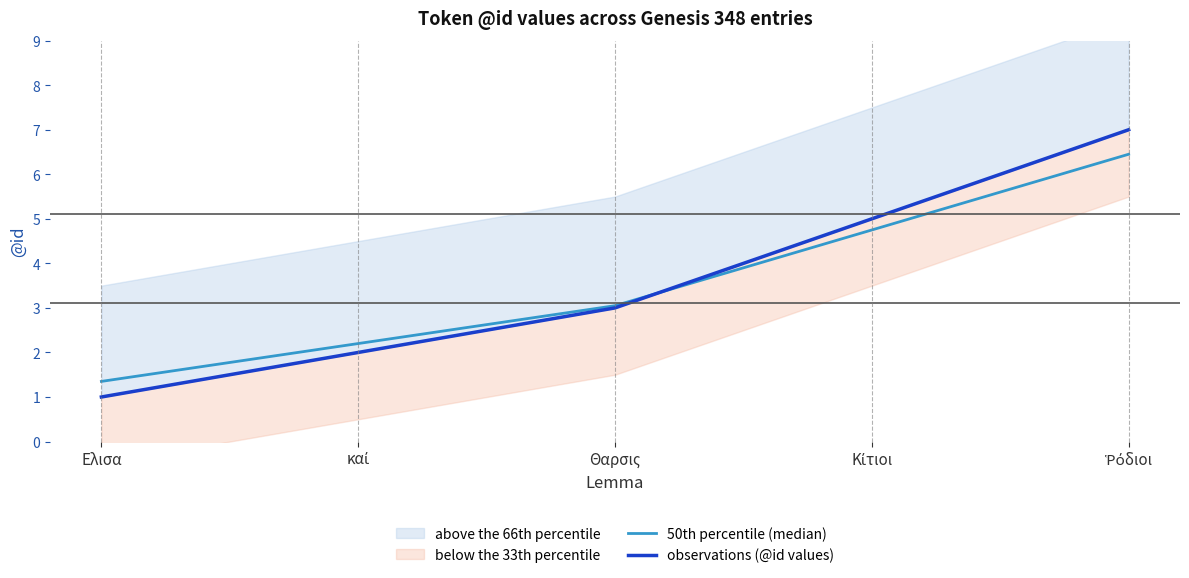

Which series has the widest spread of values?

observations (@id values)